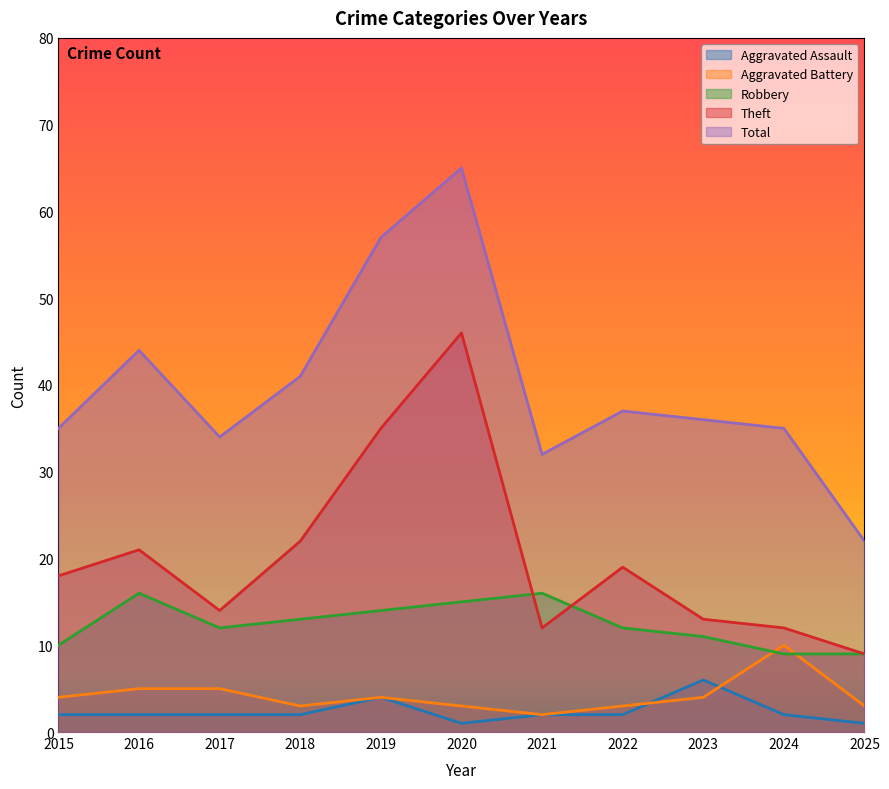

What is the maximum value for Aggravated Battery?

10